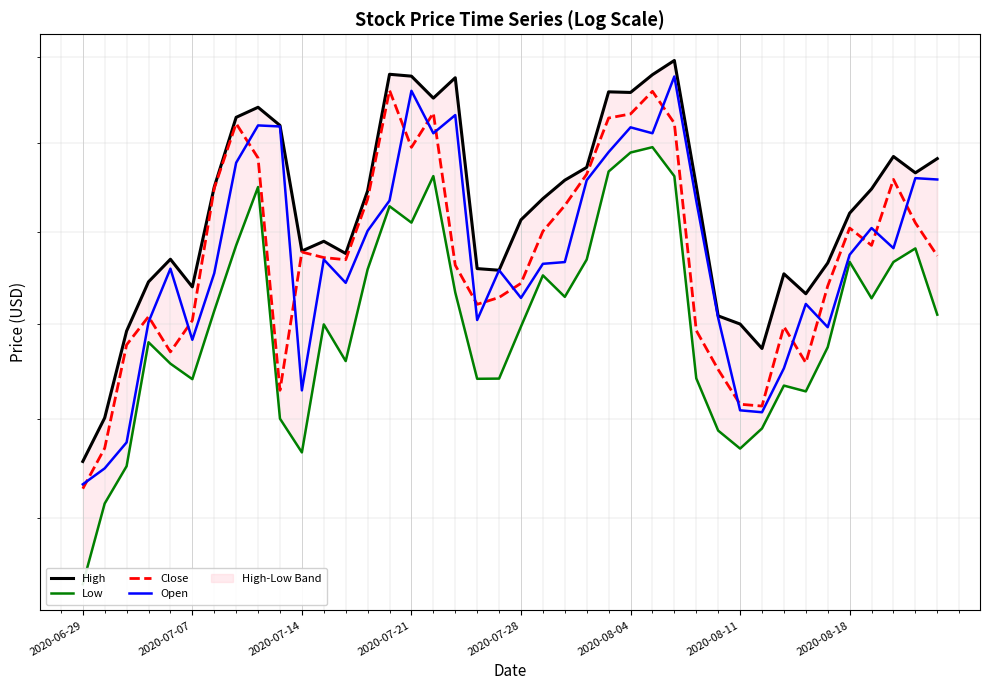

Which series has the widest spread of values?

Low